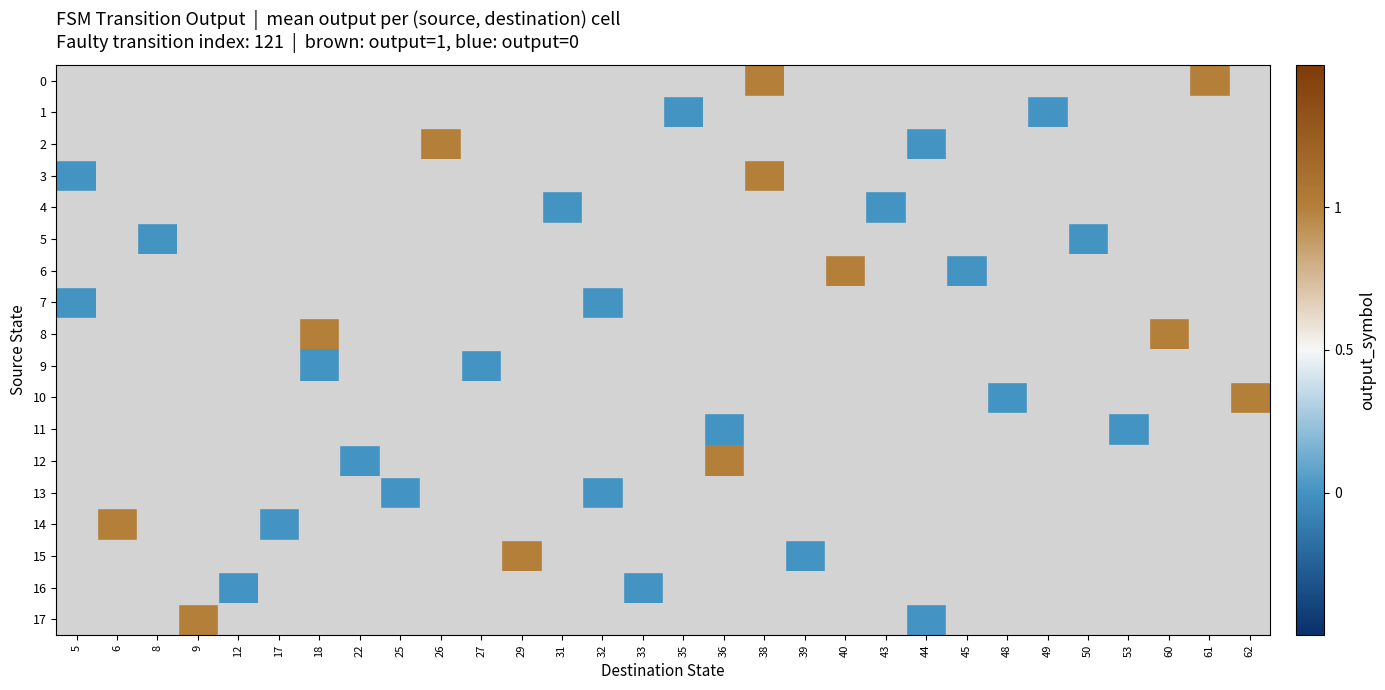

Is the value of 5 at 38 greater than the value of 10 at 36?

No